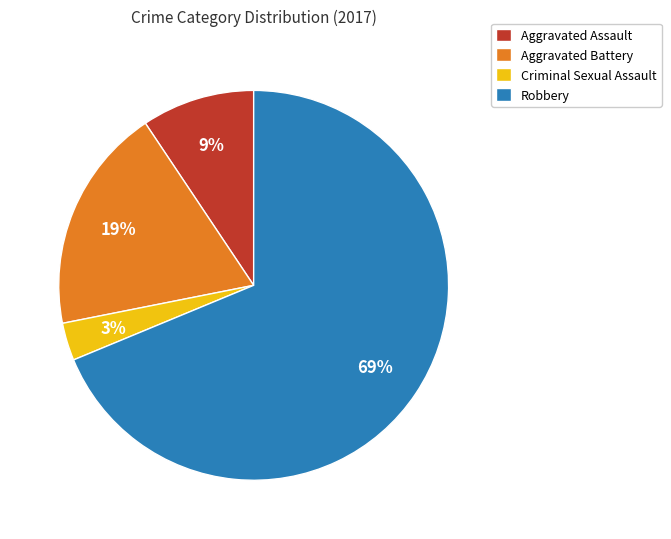

Is there any slice that represents more than half of the pie?

Yes